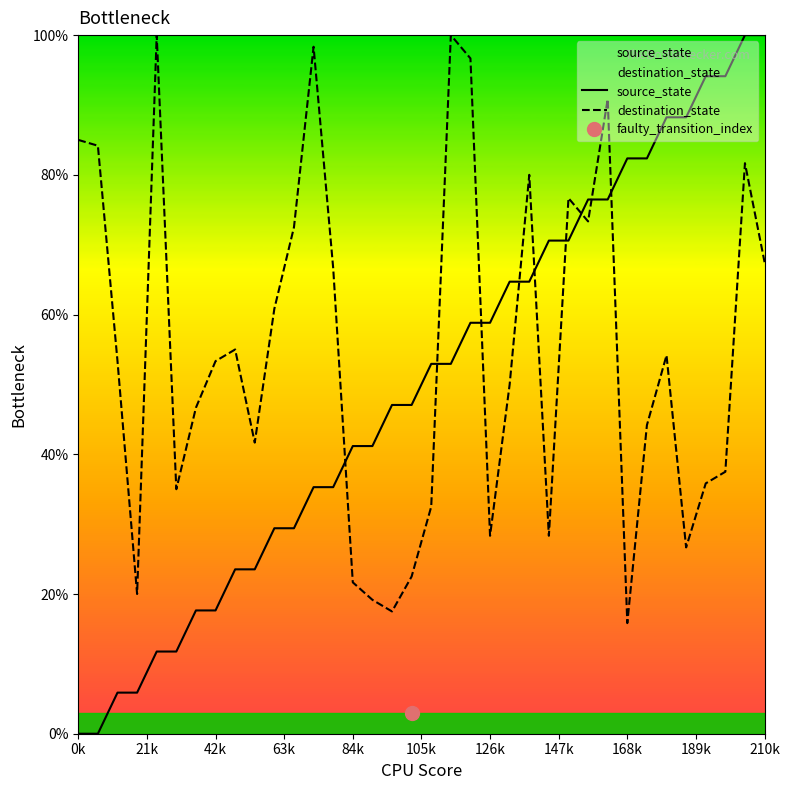

What is the maximum value shown in the chart?

100.0